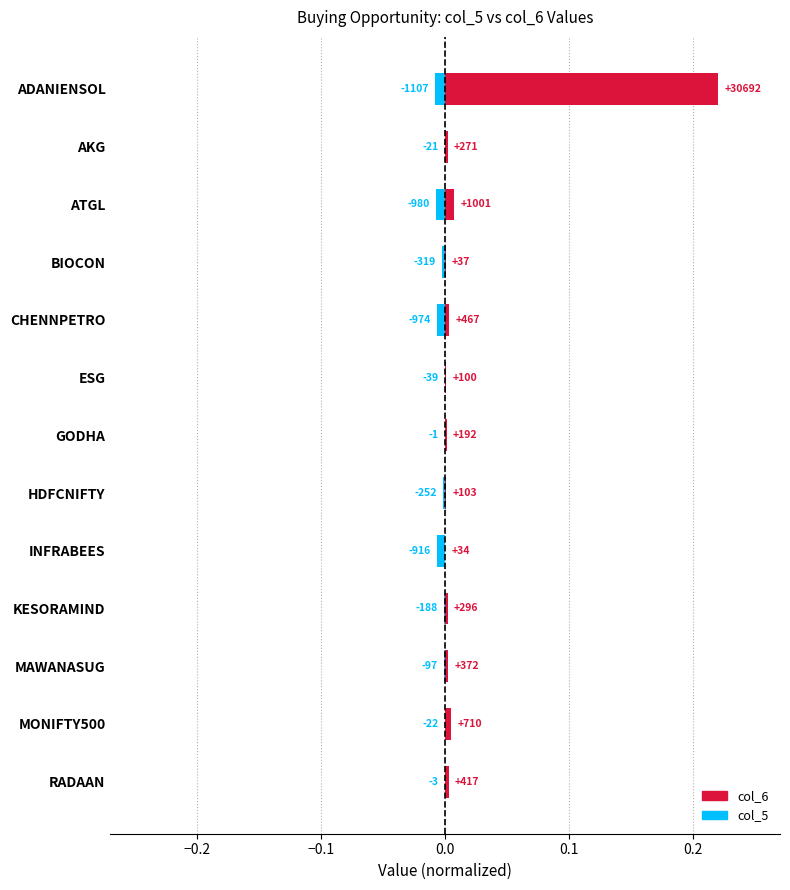

Is the value of col_5 at HDFCNIFTY greater than the value of col_6 at CHENNPETRO?

No